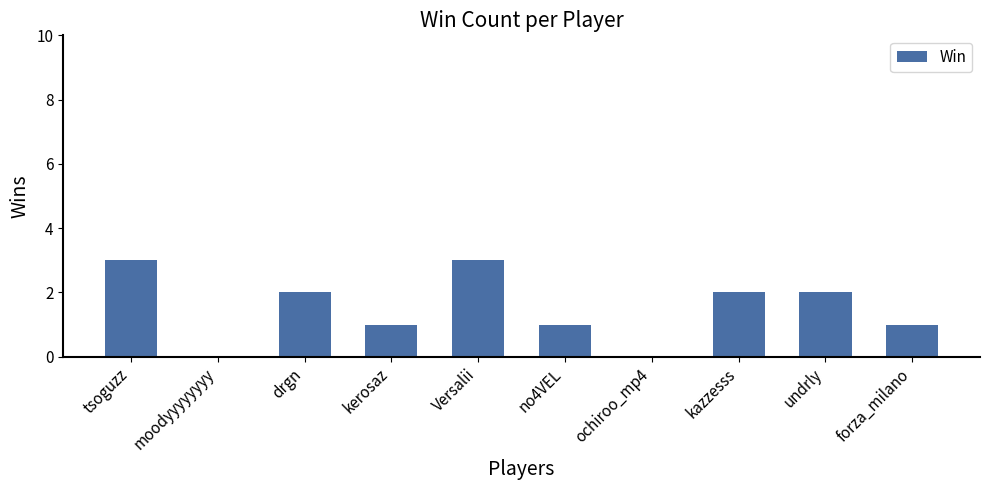

Reading left to right, transcribe all the data shown in this chart.

tsoguzz=3	moodyyyyyyyy=0	drgn=2	kerosaz=1	Versalii=3	no4VEL=1	ochiroo_mp4=0	kazzesss=2	undrly=2	forza_milano=1